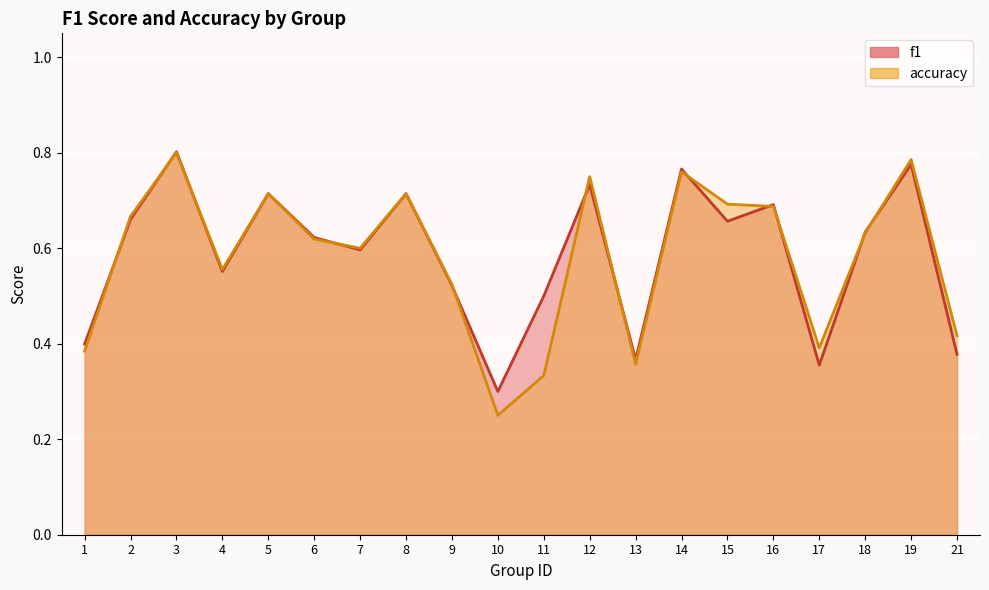

At how many categories does at least one series exceed 0?

20